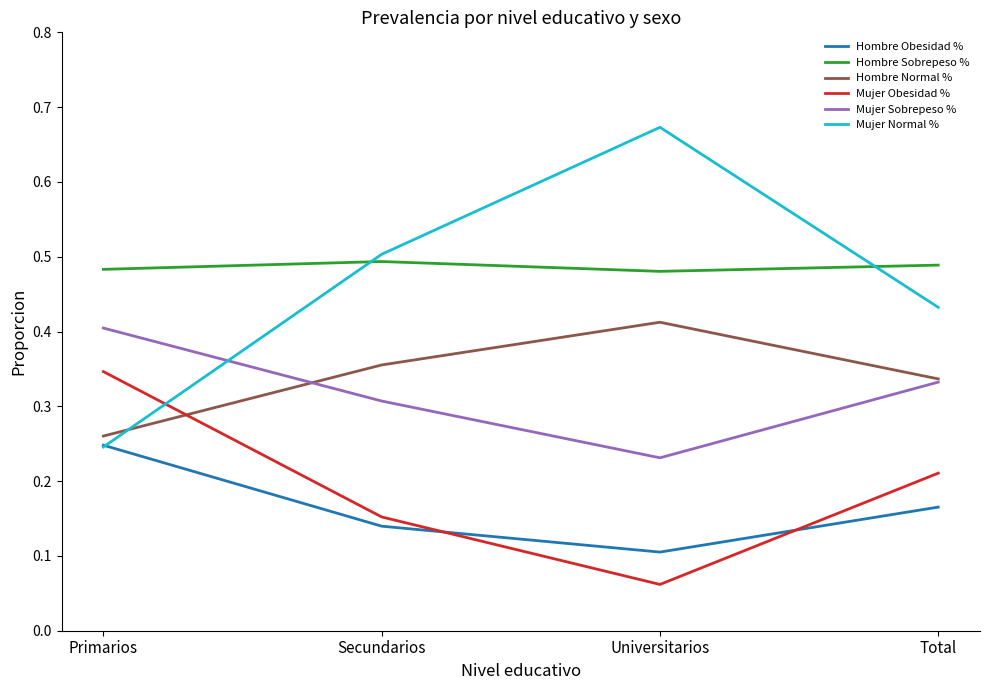

Which series has the widest spread of values?

Mujer Normal %